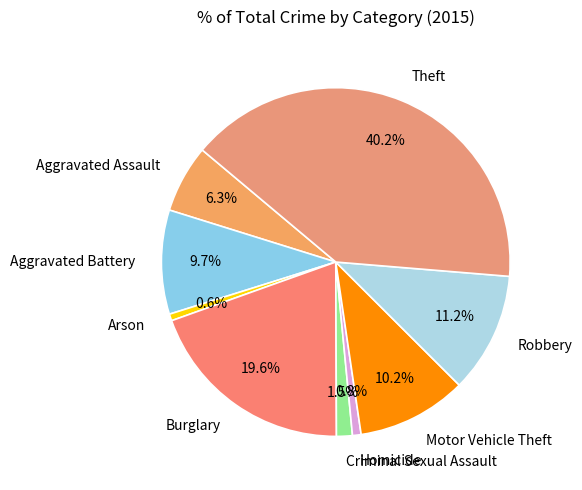

What percentage is the Motor Vehicle Theft slice, to the nearest percent?

10%